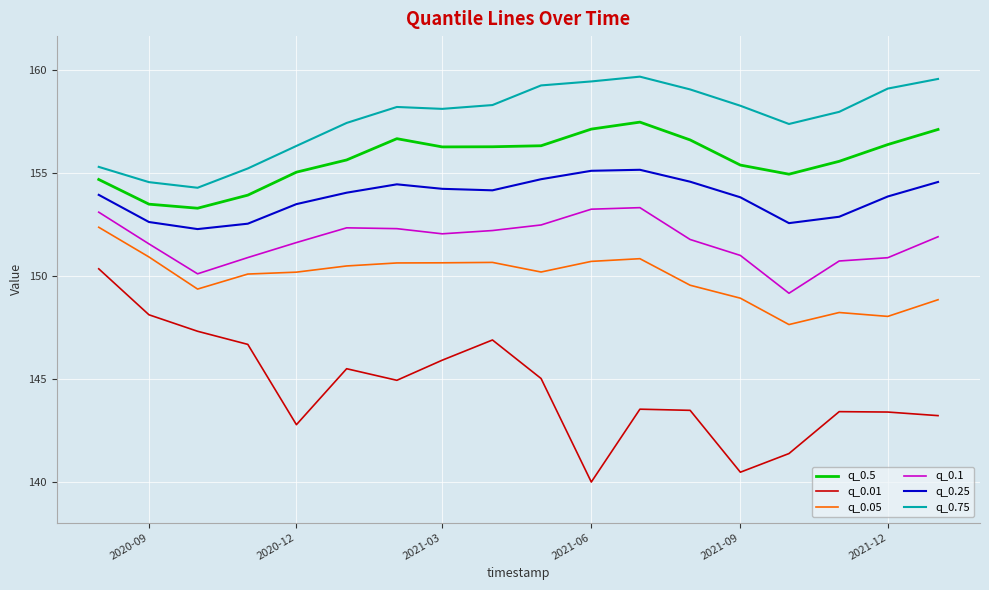

True or false: q_0.05 and q_0.01 intersect in this chart.

False